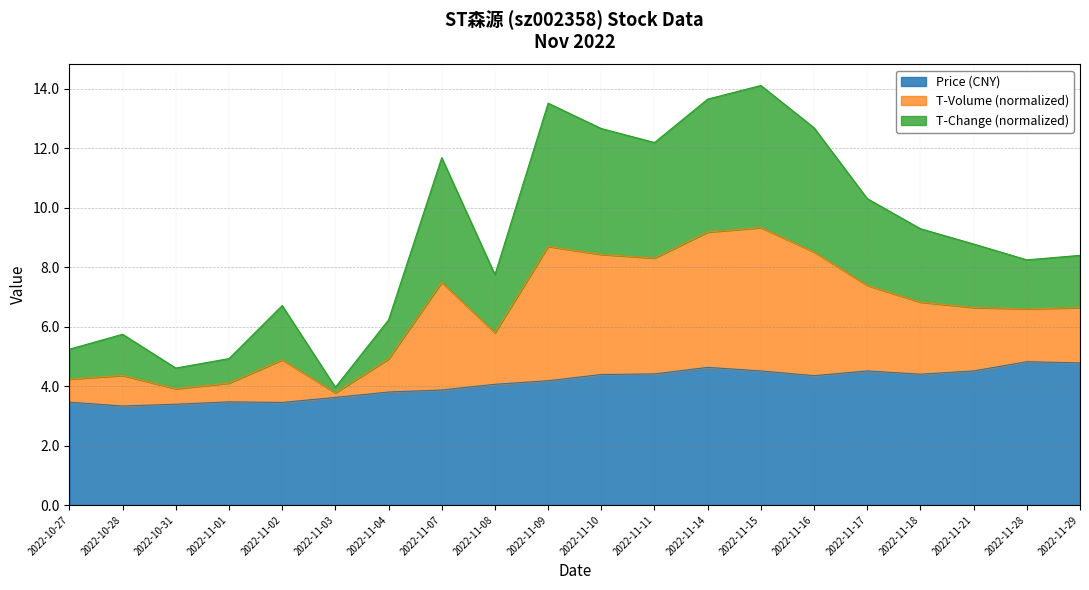

True or false: price and t_volume intersect in this chart.

False